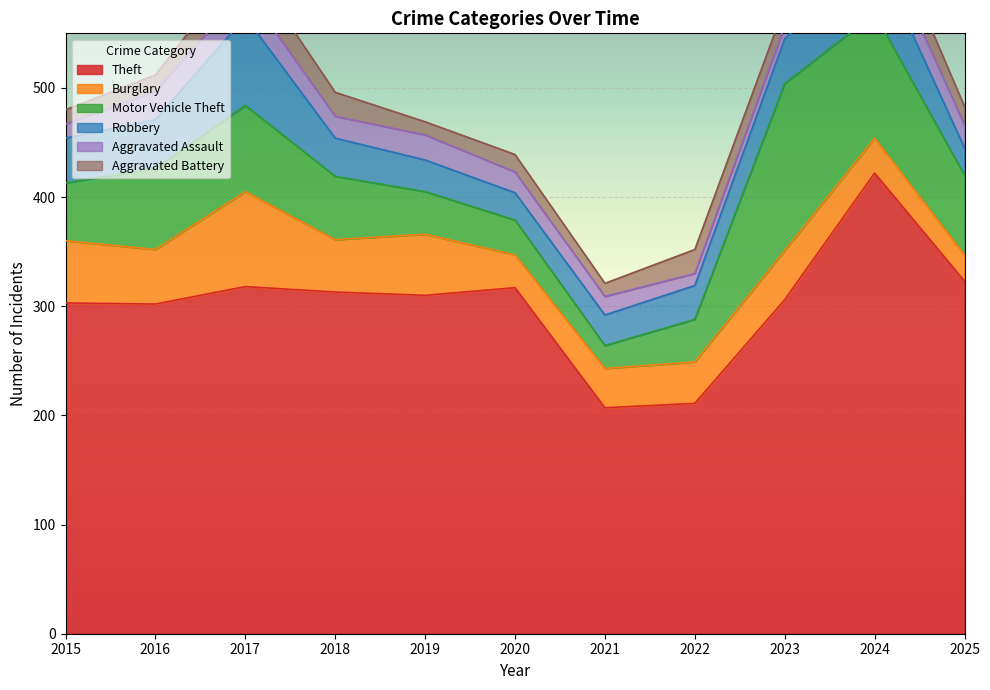

True or false: Robbery has a value of 57 at 2024.

True